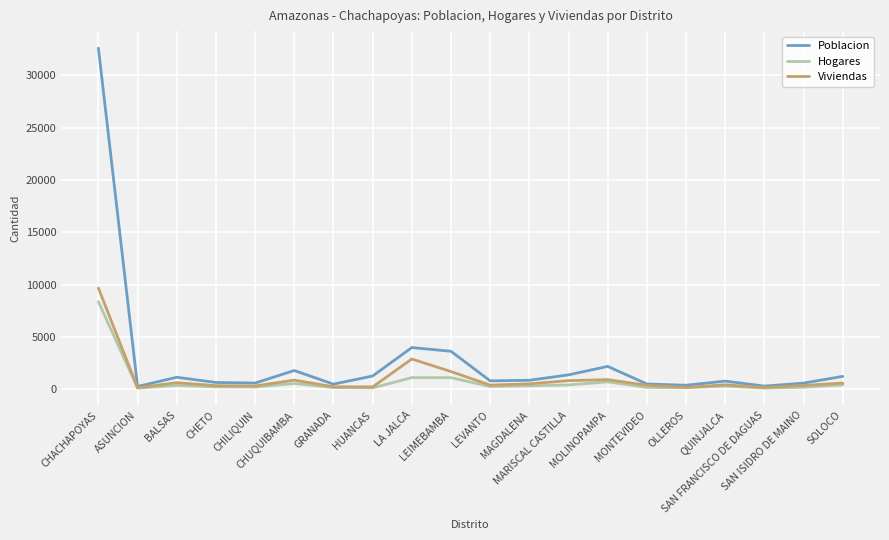

What is the highest value of the Viviendas series?

9664